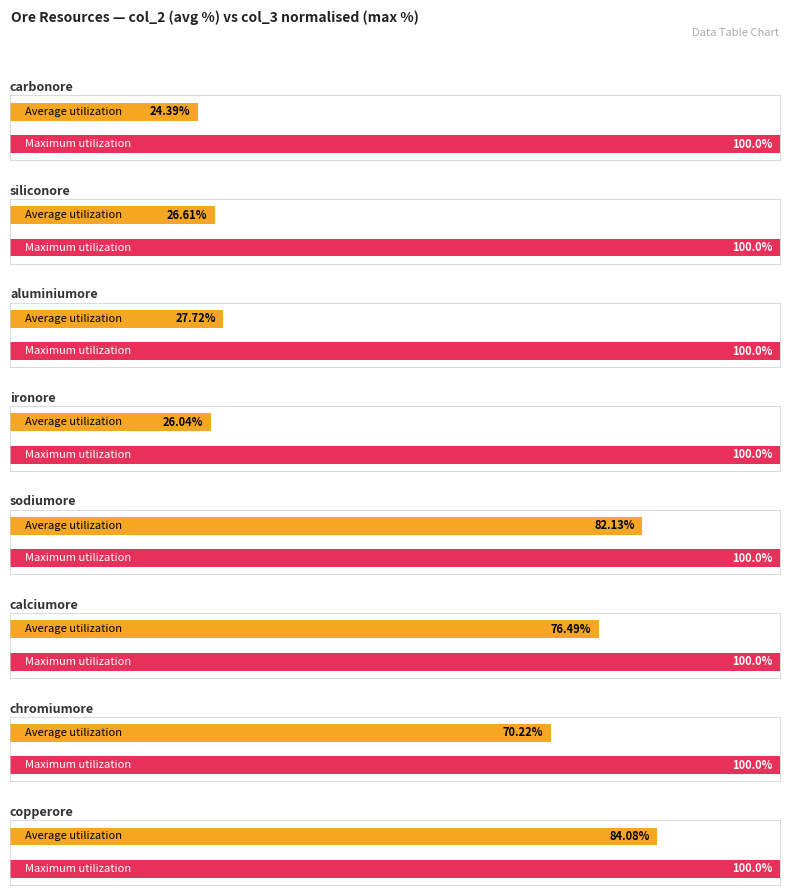

Where is Maximum utilization nearest to the value 54?

chromiumore